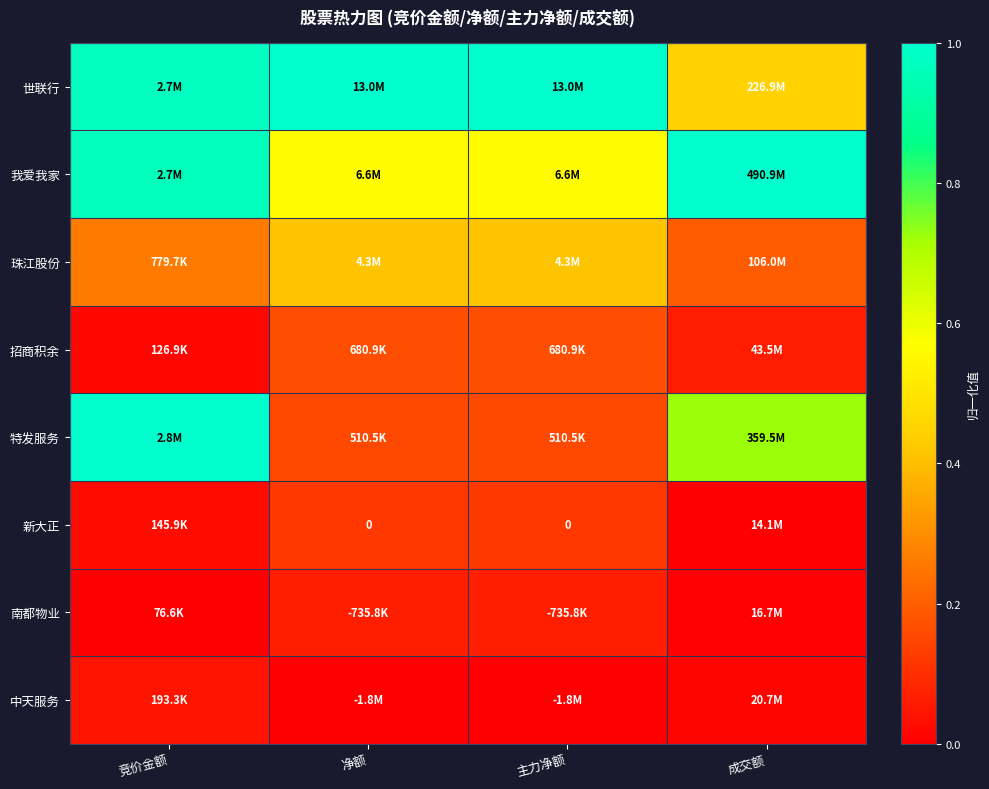

How many data points in 中天服务 are above 0?

2